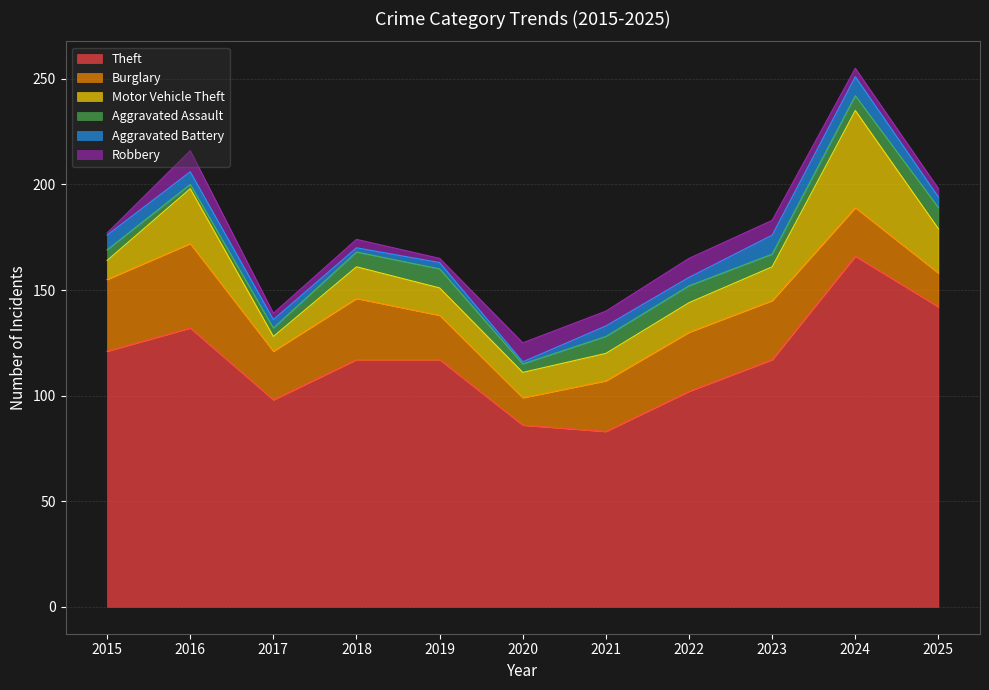

What is the difference between the maximum and minimum values in the Burglary series?

27